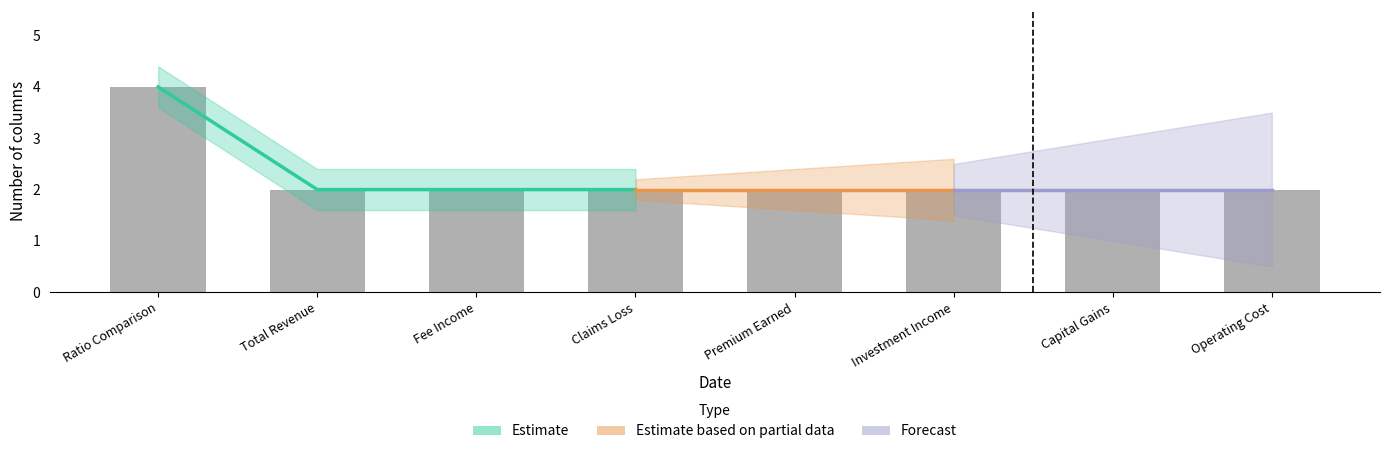

What is the sum of the values at Claims Loss and Operating Cost?

4